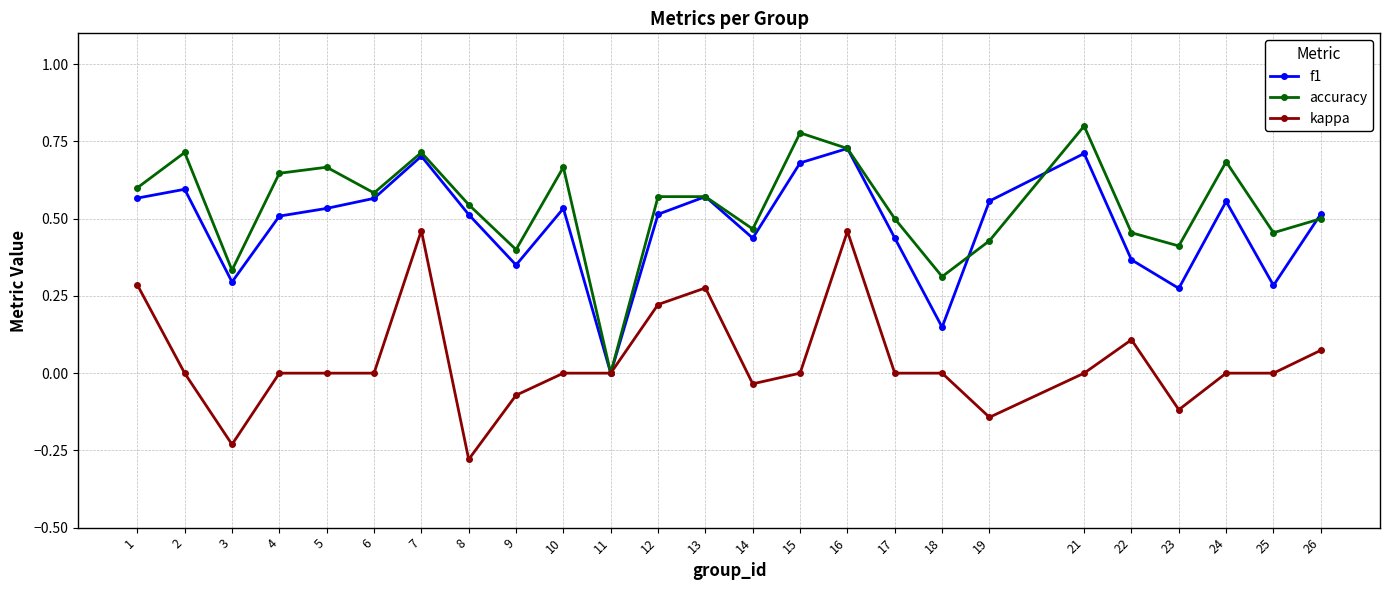

Which series has the largest range (max minus min)?

accuracy